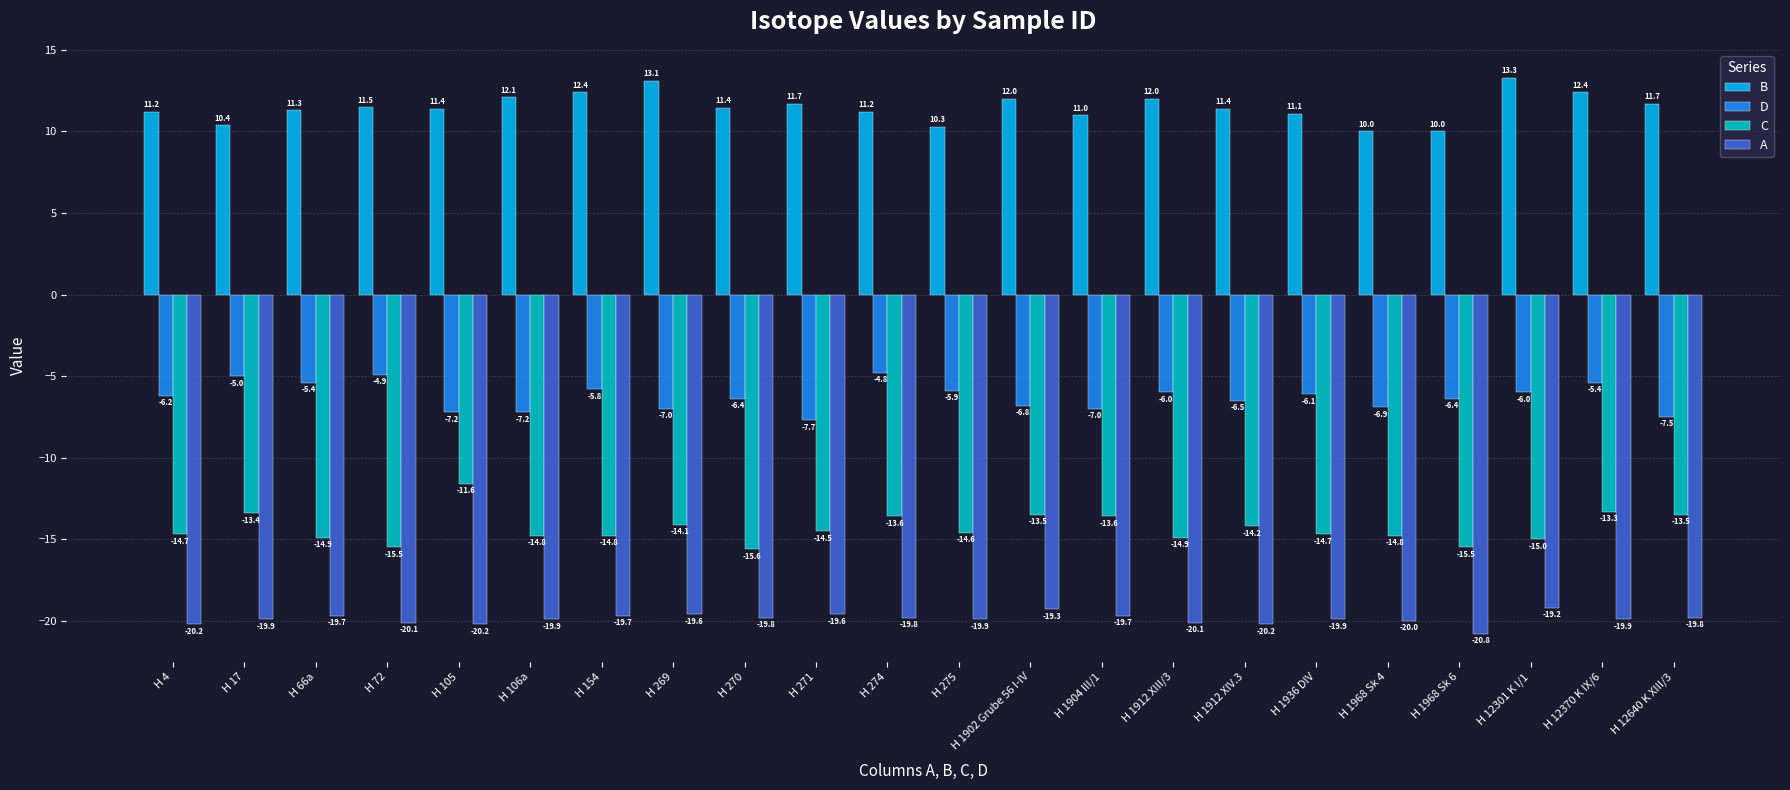

Which category has the highest value in the D series?

H 274